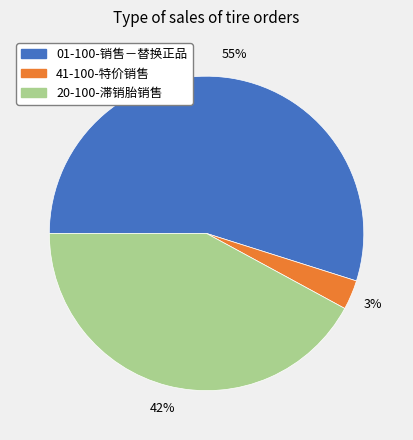

Between 20-100-滞销胎销售 and 01-100-销售－替换正品, which is larger?

01-100-销售－替换正品